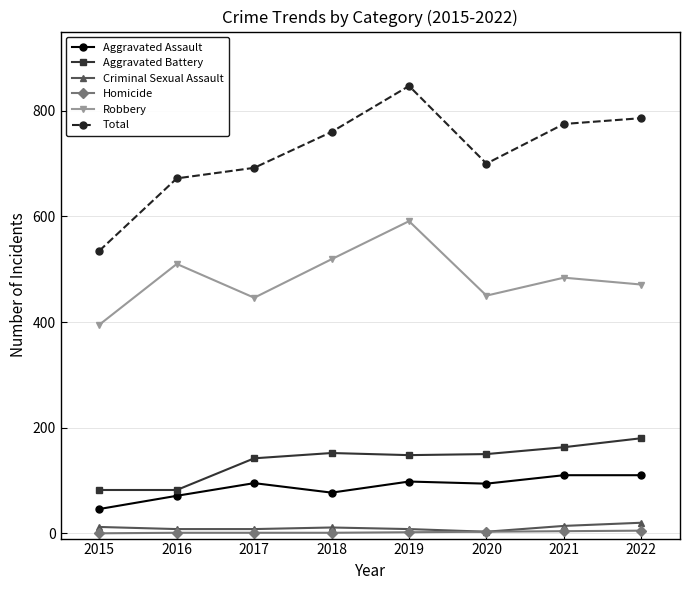

At which label does Robbery first exceed 484?

2016